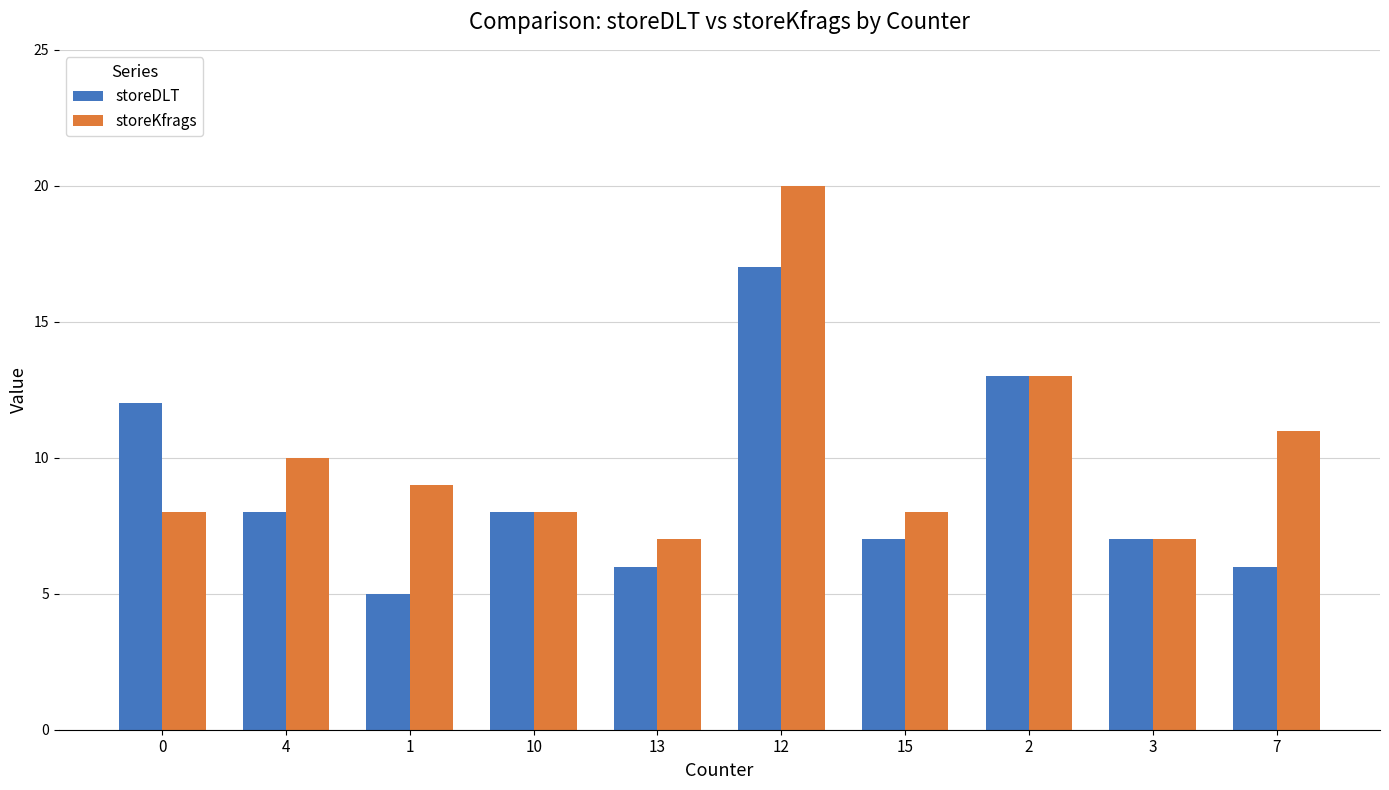

Is it true that storeDLT equals 8 at 4?

True